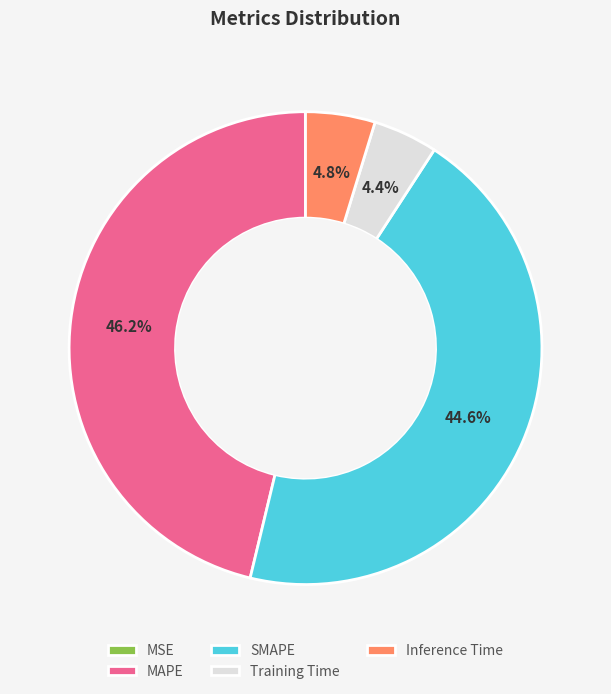

How much of the chart is everything except SMAPE?

55.4%